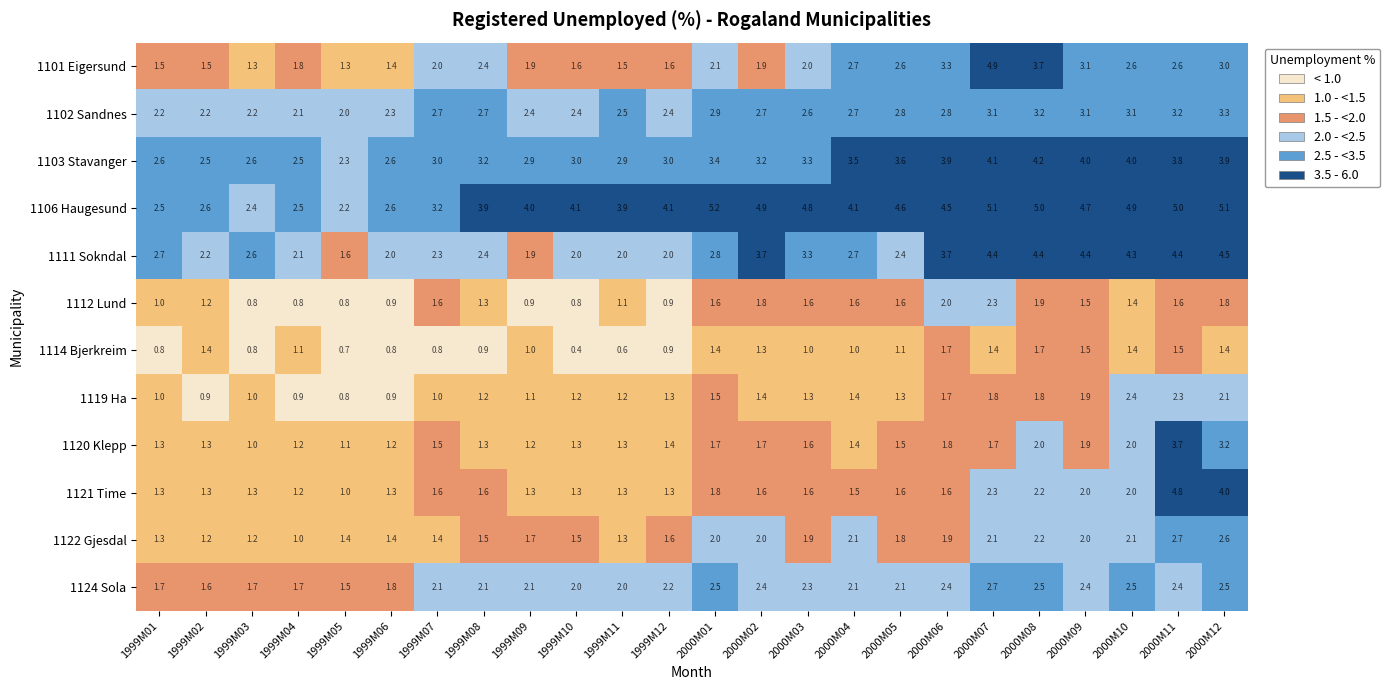

What is the sum of all 1120 Klepp values?

39.3